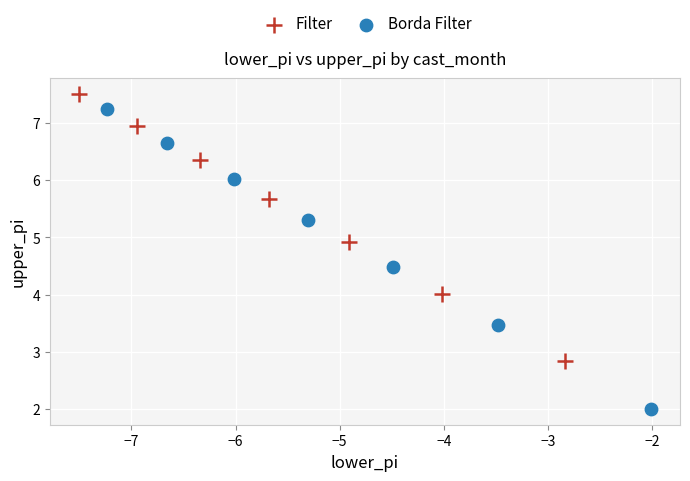

Which series has the largest Y range (max minus min)?

Borda Filter